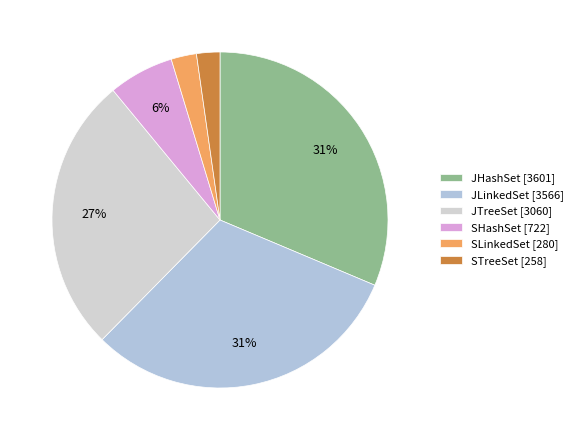

How many slices are in this pie chart?

6